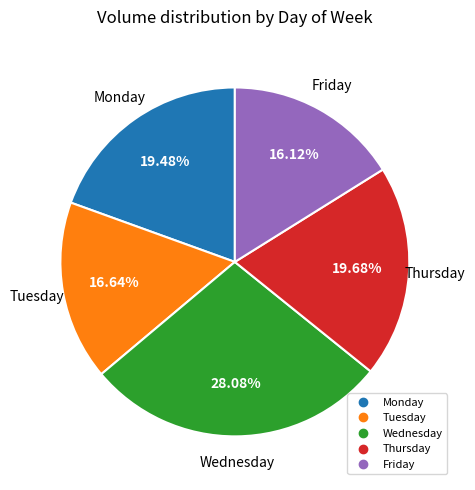

To the nearest percent, what is the combined percentage of Friday and Tuesday?

33%